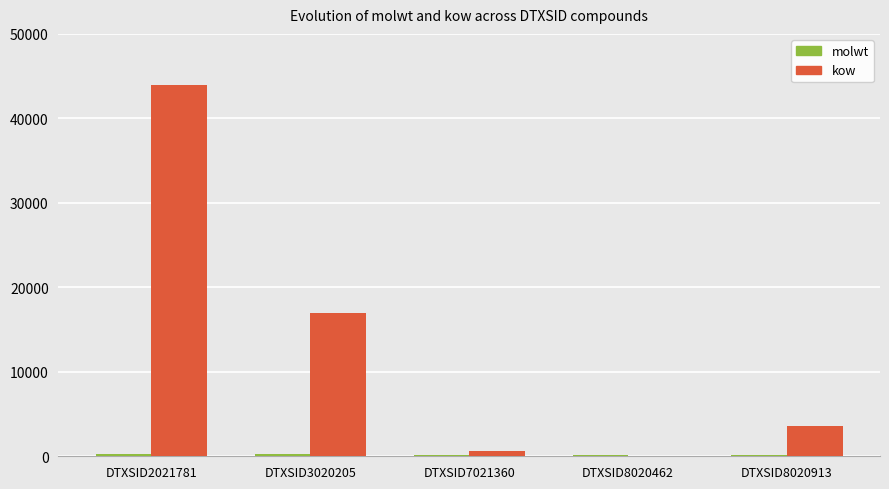

True or false: kow has a value of 63366.4 at DTXSID2021781.

False